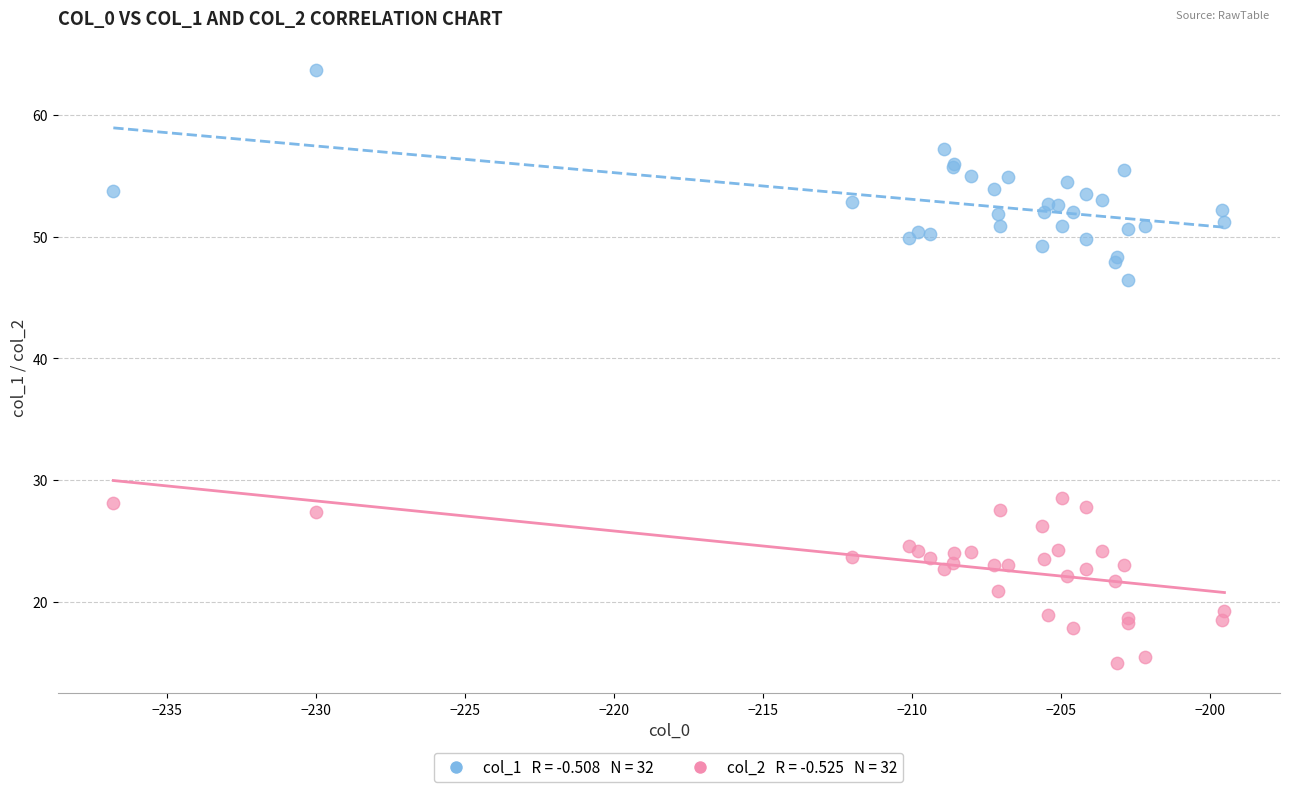

Across all series, what Y value is closest to 39?

46.4